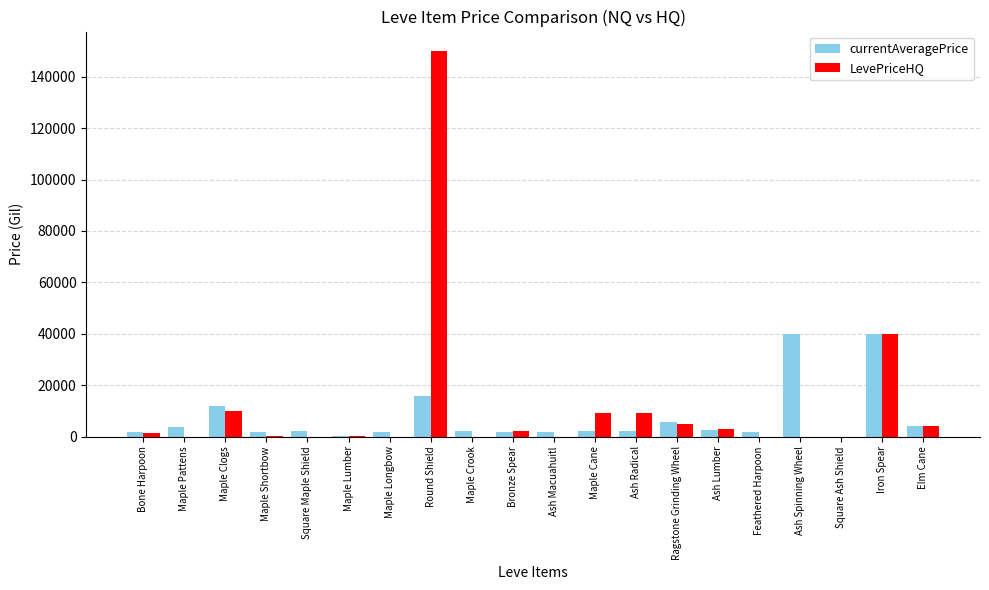

Which series has the largest total across all categories?

LevePriceHQ